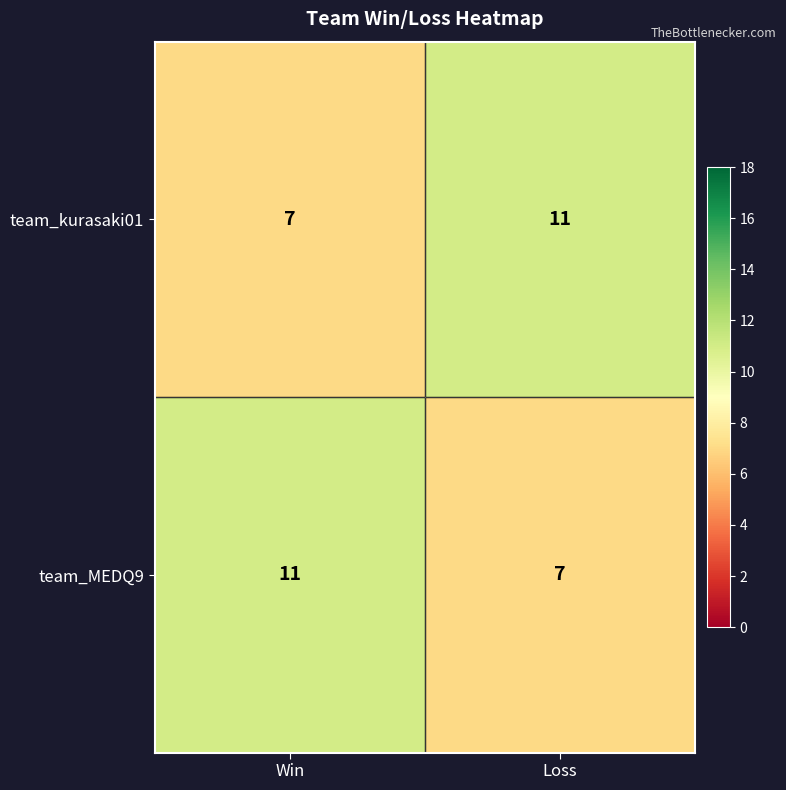

Is the value of team_kurasaki01 at Loss greater than the value of team_MEDQ9 at Loss?

Yes